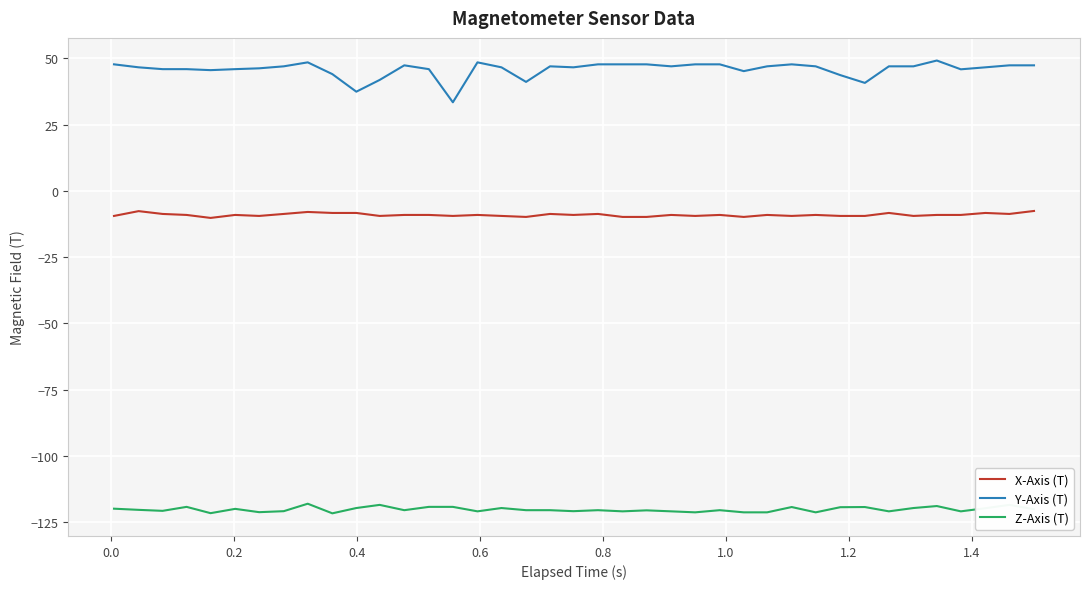

Is this an area chart (filled region under the line)?

No